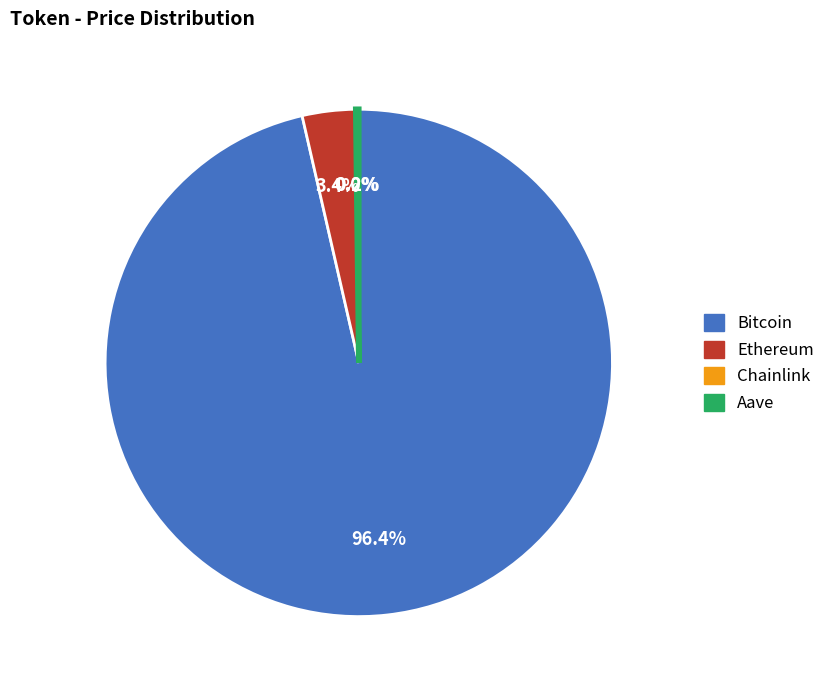

Which slice is the largest?

Bitcoin